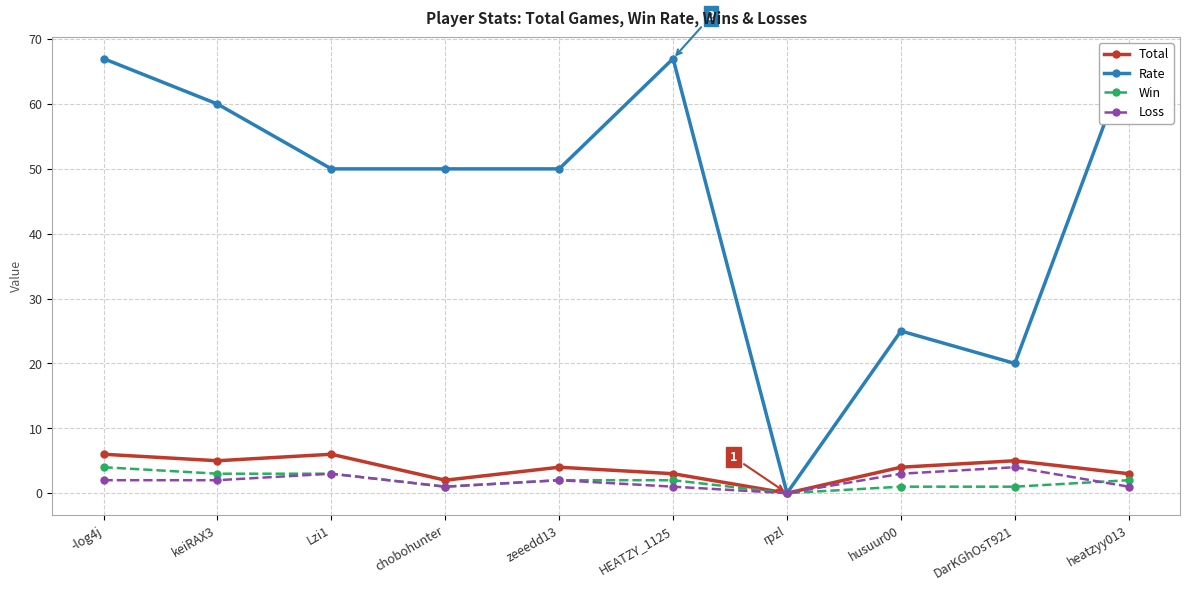

Which has a higher value, -log4j or Lzi1?

-log4j